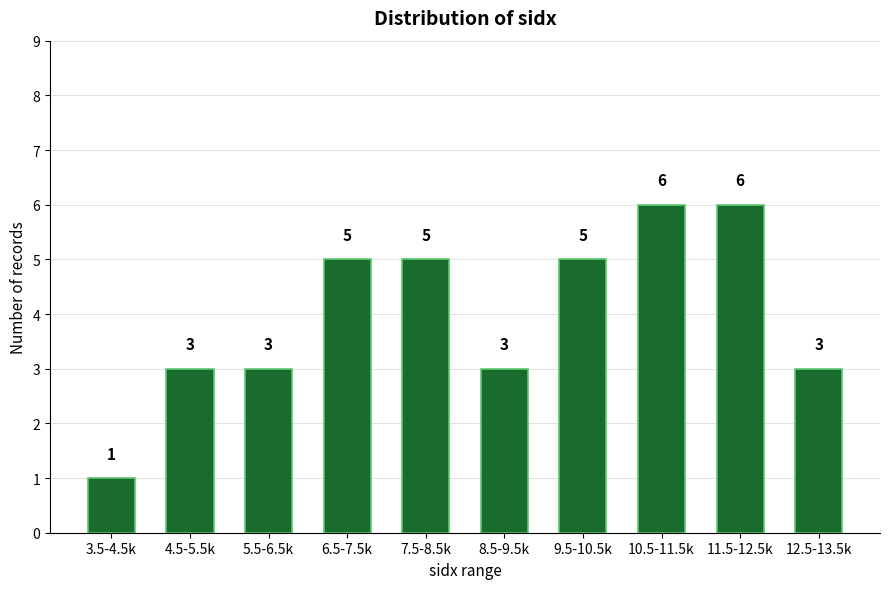

Reading left to right, what are all the values shown in this chart?

3.5-4.5k=1	4.5-5.5k=3	5.5-6.5k=3	6.5-7.5k=5	7.5-8.5k=5	8.5-9.5k=3	9.5-10.5k=5	10.5-11.5k=6	11.5-12.5k=6	12.5-13.5k=3